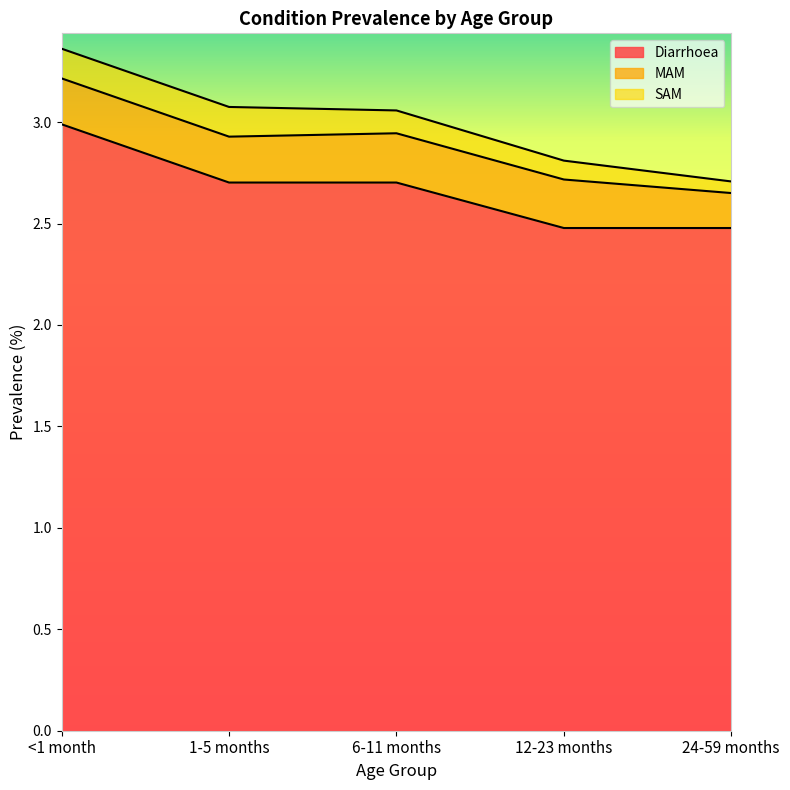

Between 1-5 months and 6-11 months, which is larger?

1-5 months